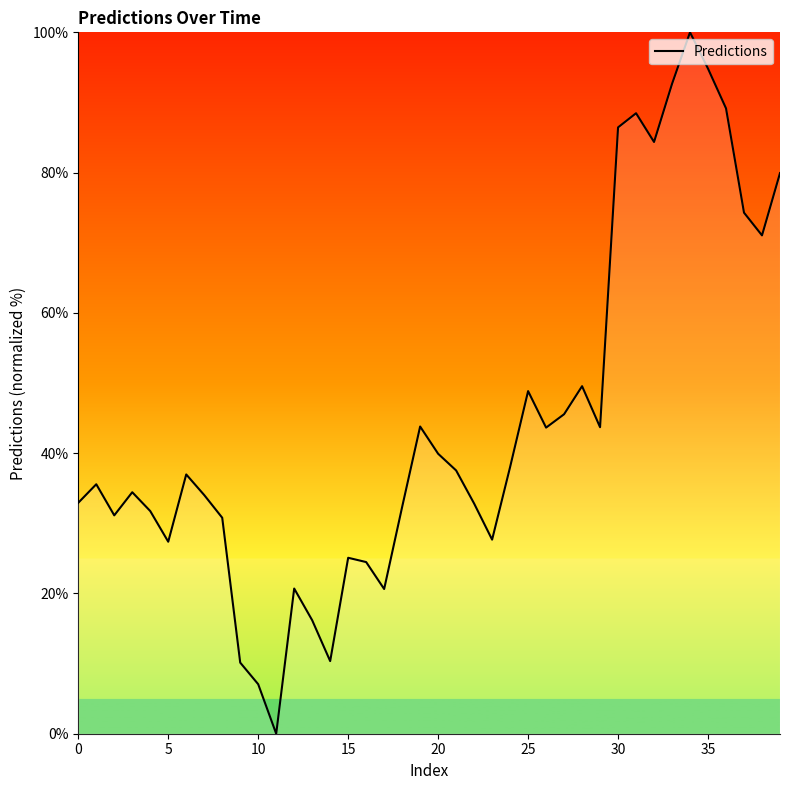

What is the maximum value shown in the chart?

100.0